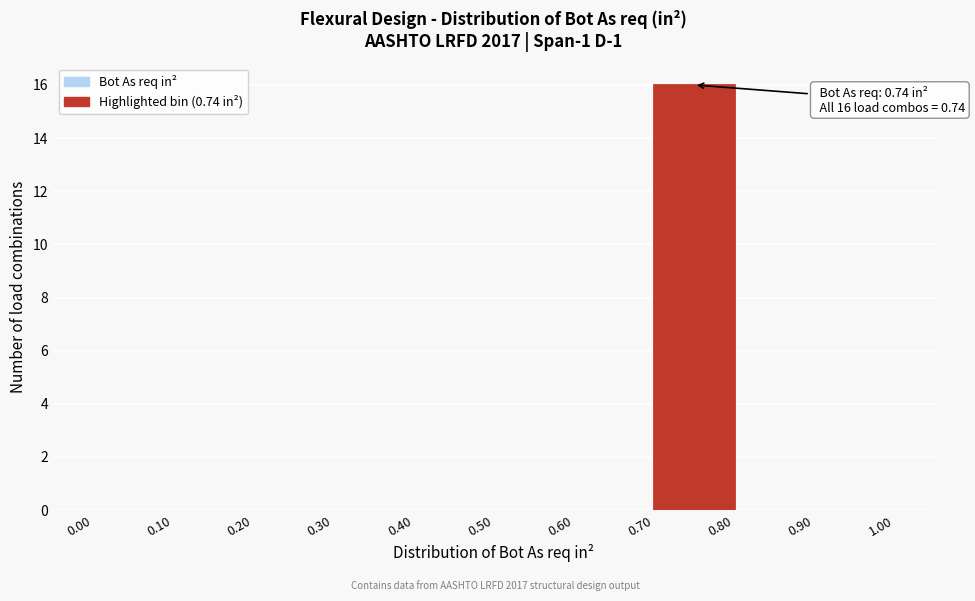

Which range on the x-axis has the tallest bar?

0.70 to 0.80